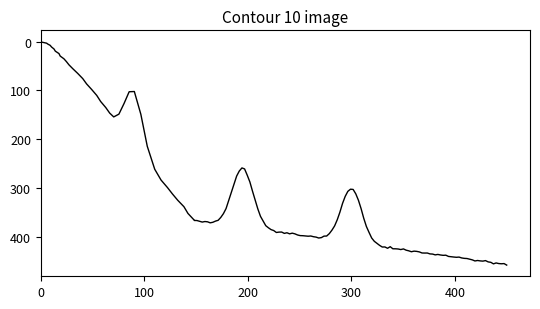

Does the chart have visible grid lines?

No